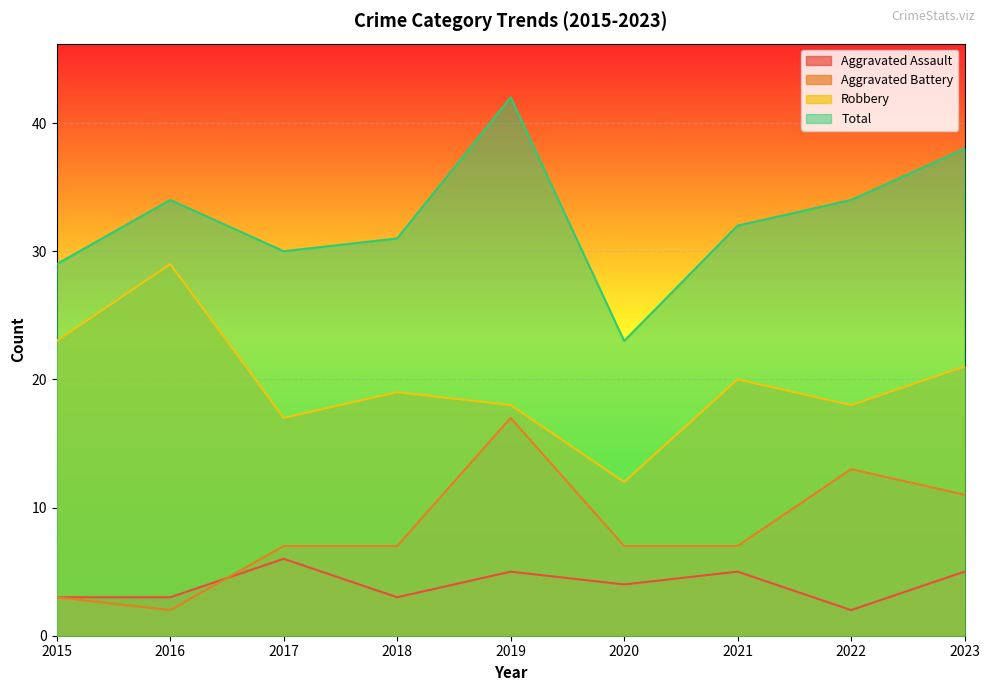

The value of Total at 2017 is 30. True or false?

True